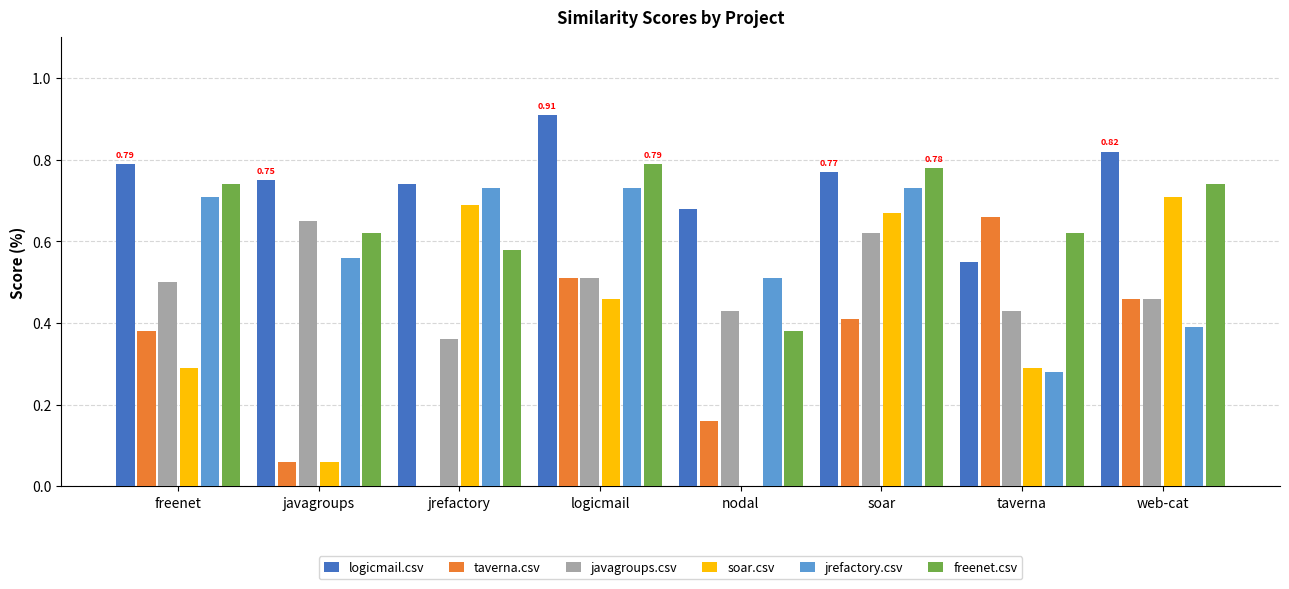

At which label is freenet.csv closest to 0?

nodal